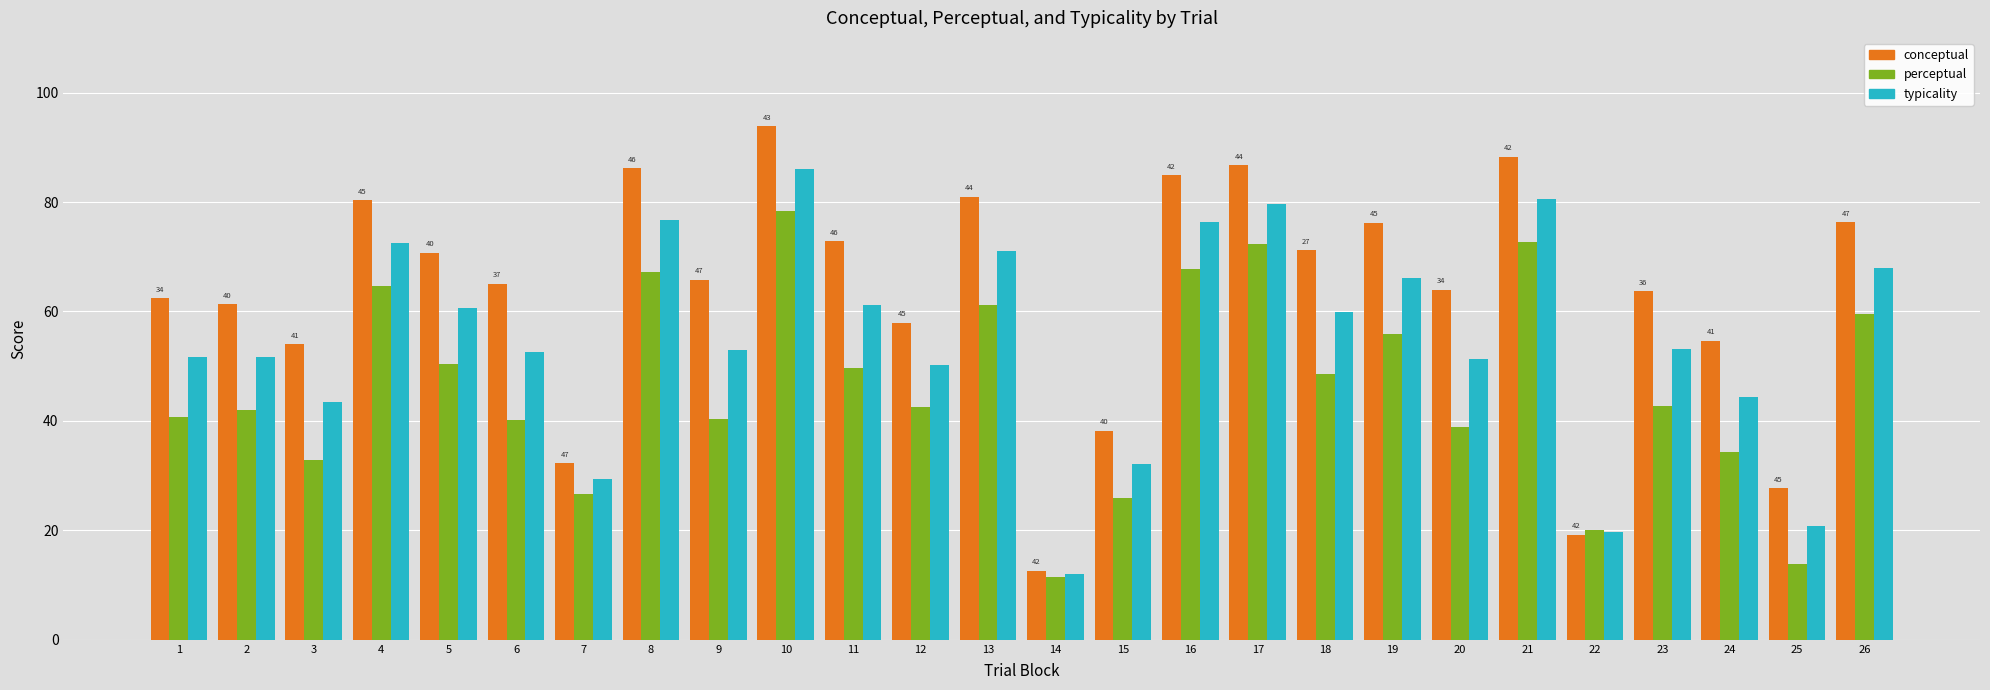

Rank the series by their maximum value, from highest to lowest.

conceptual, typicality, perceptual